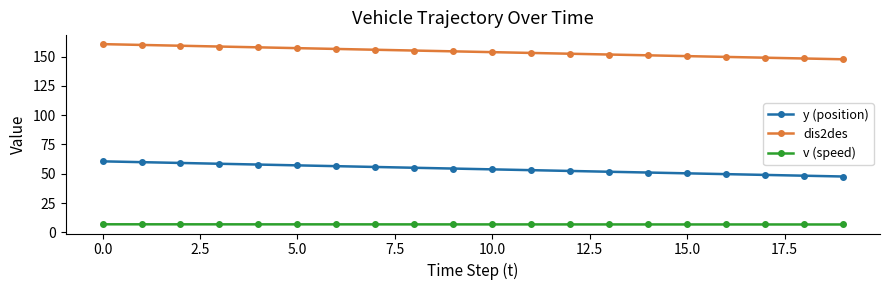

What is the lowest value of the v (speed) series?

6.7